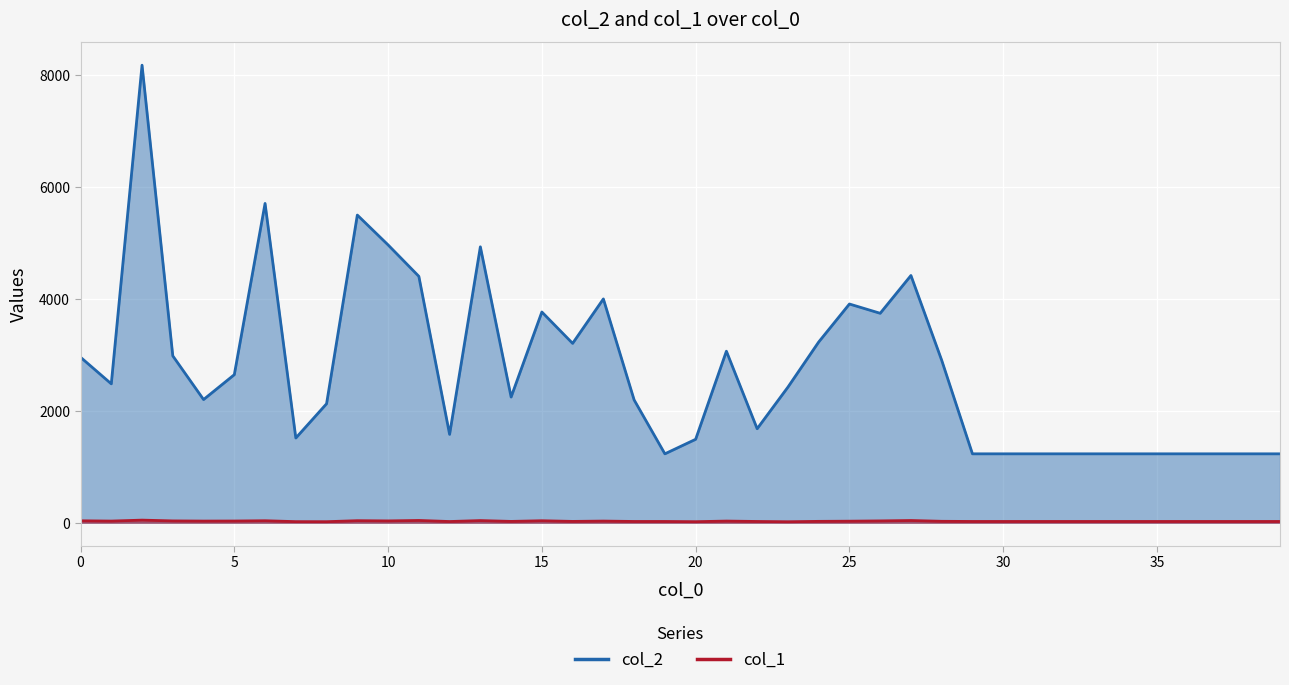

What is the value of the col_1 point at the 23rd from the left?

22